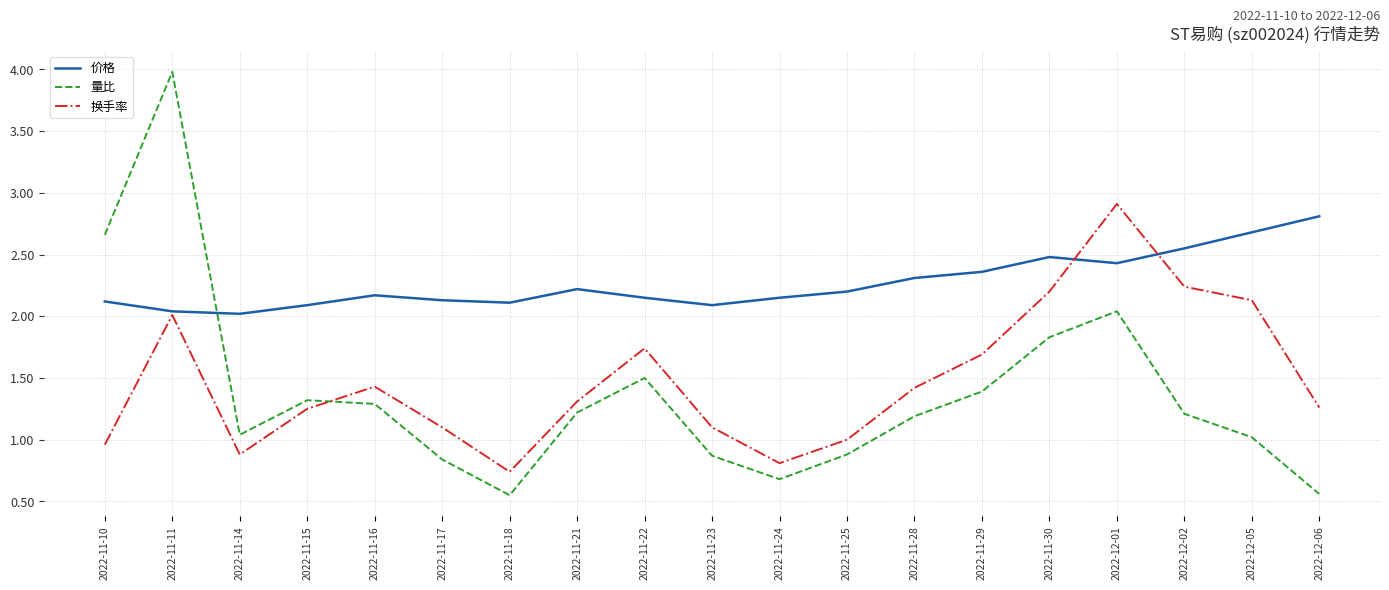

What position from the right is 2022-12-05?

2